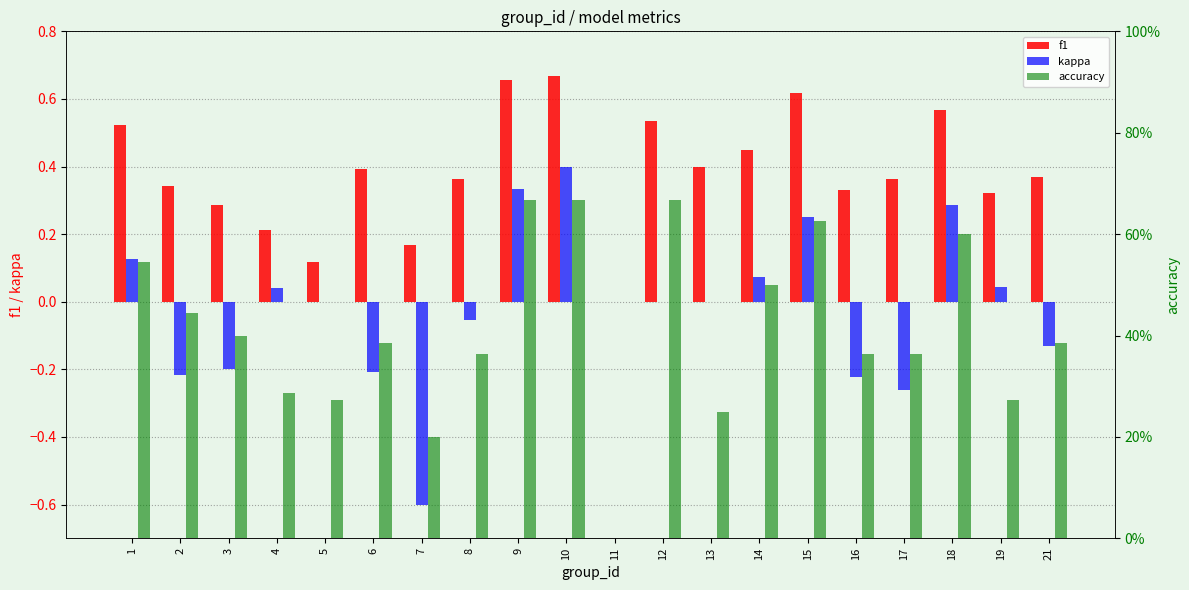

Rank the series at 1 from highest to lowest value.

accuracy, f1, kappa